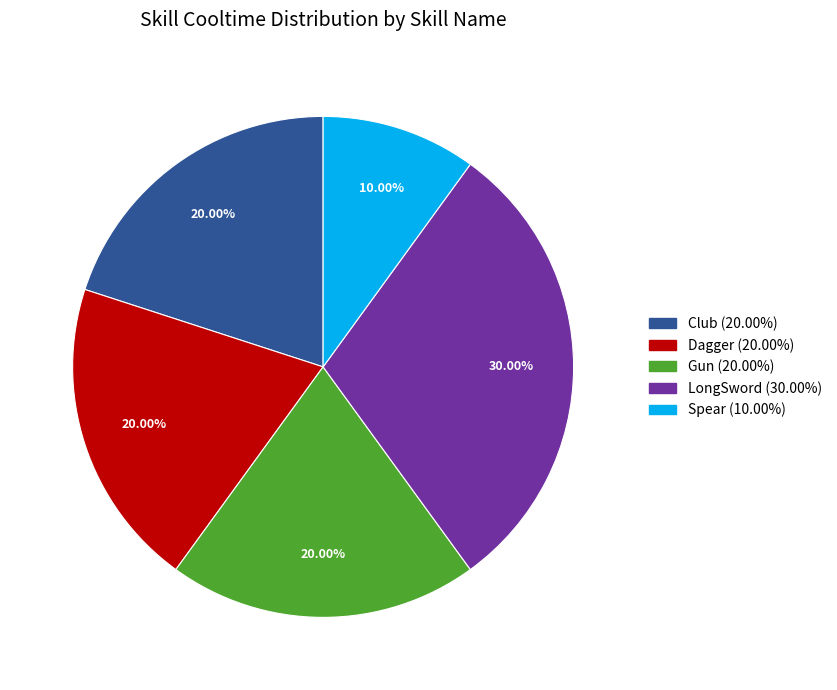

To the nearest percent, what portion does Spear represent?

10%